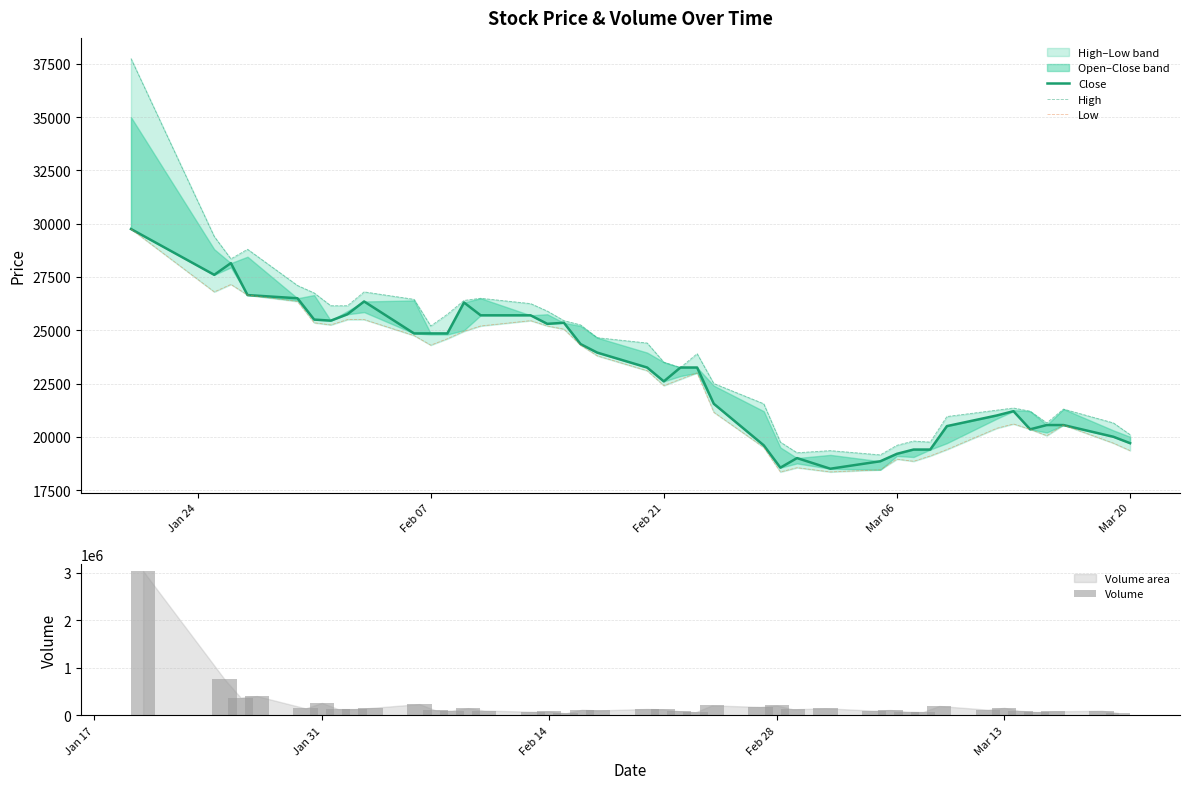

What is the average value of the Volume series?

227320